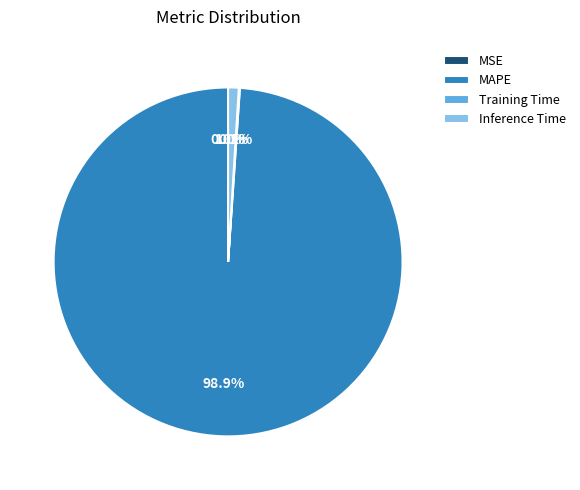

Which slice is the largest?

MAPE